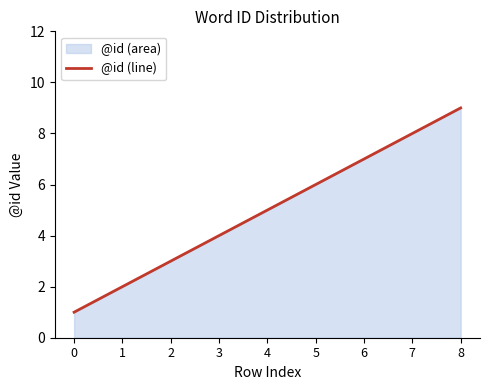

The chart shows a value of 8 at 7. True or false?

True